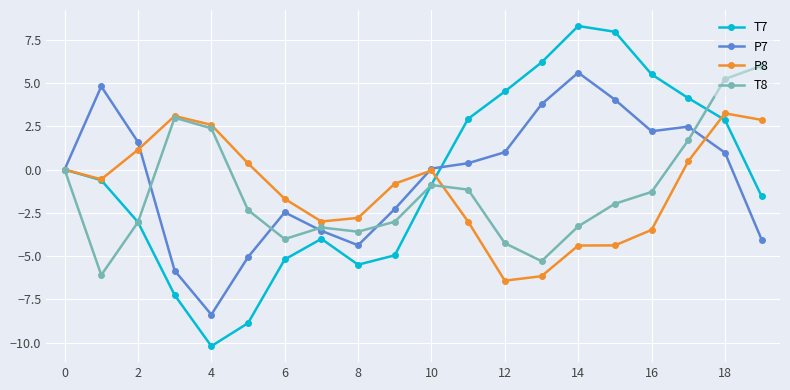

What is the average value of the T8 series?

-1.3